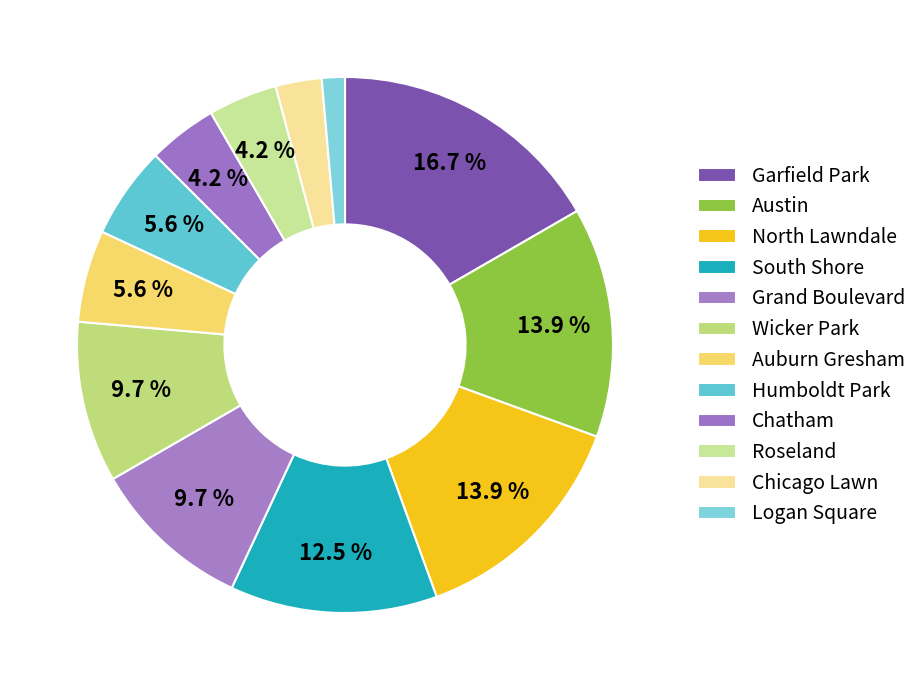

The Humboldt Park slice represents 6% of the pie. True or false?

True